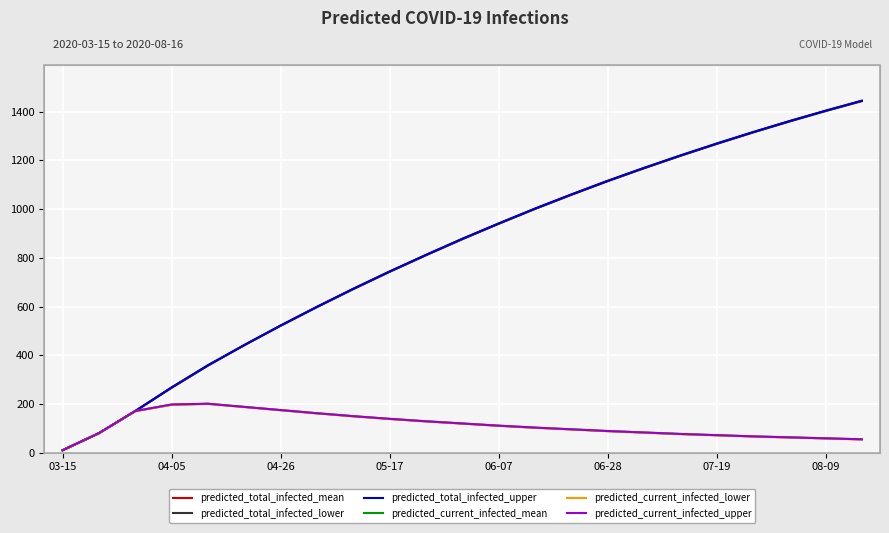

What is the maximum value shown in the chart?

1445